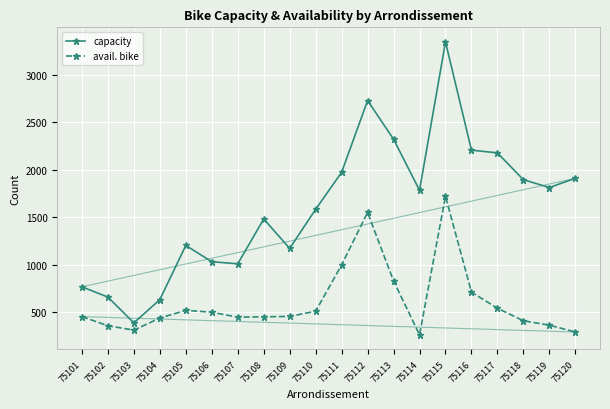

How many data points in capacity are less than 1783?

10